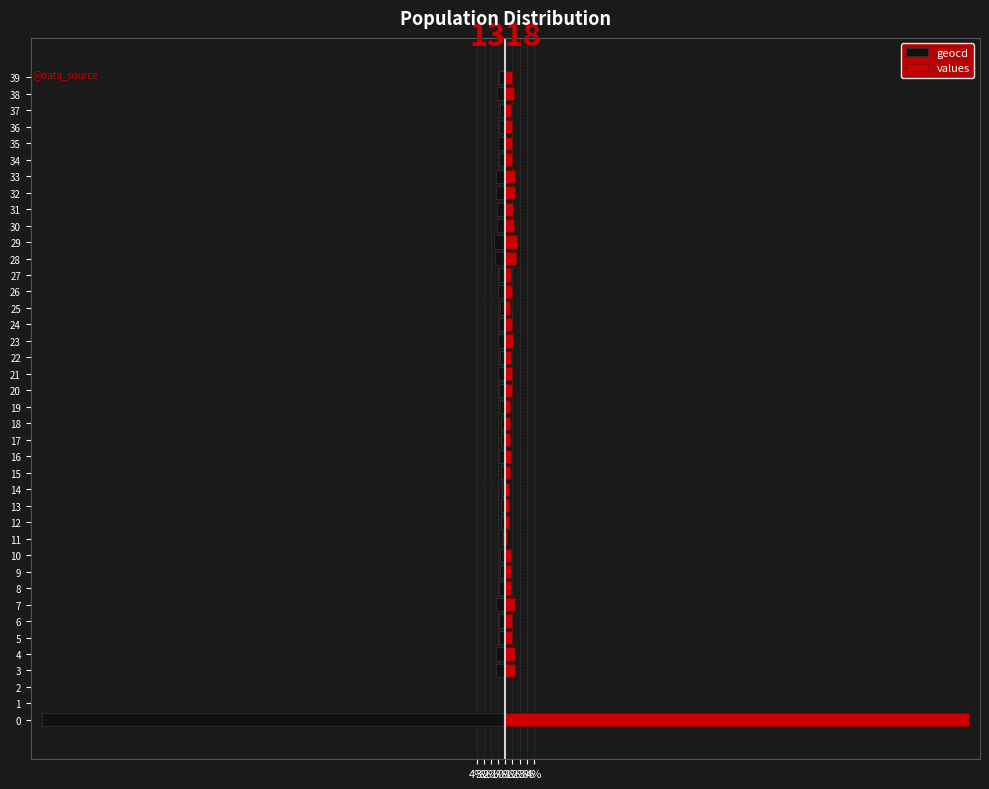

True or false: values has a value of 1.5 at 34.

False